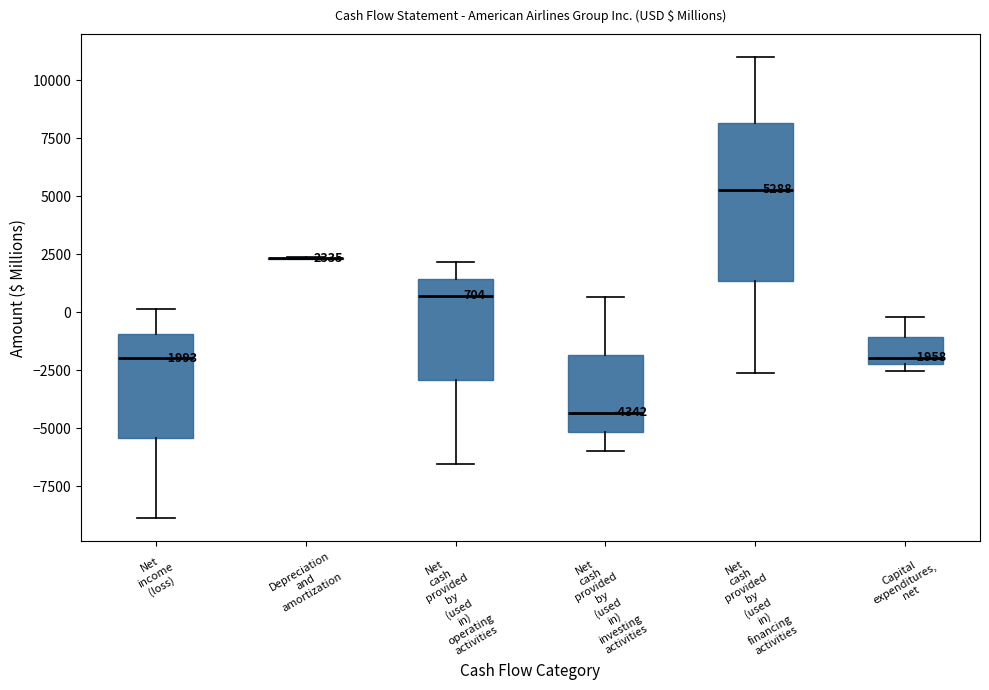

Comparing the boxes themselves (not the whiskers), which one is the tallest?

Net cash provided by (used in) financing activities